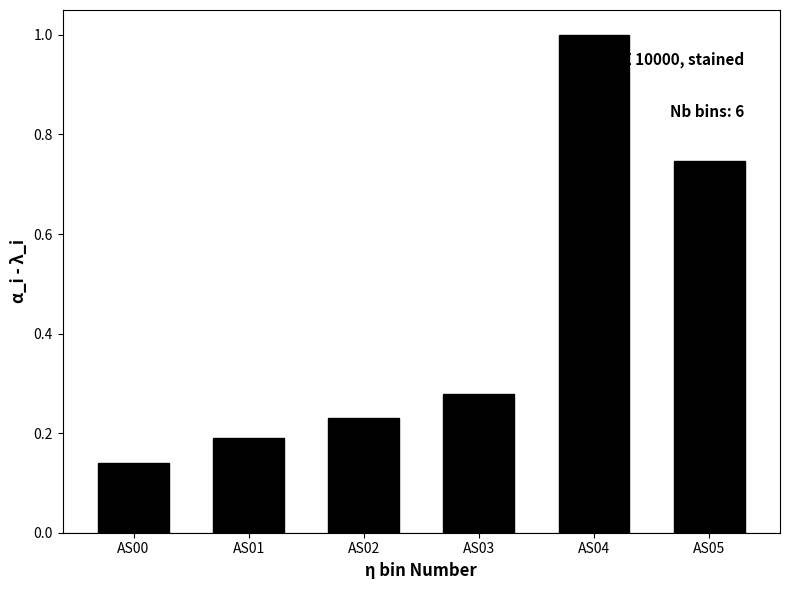

What is the value of the 5th bar from the left?

1.0